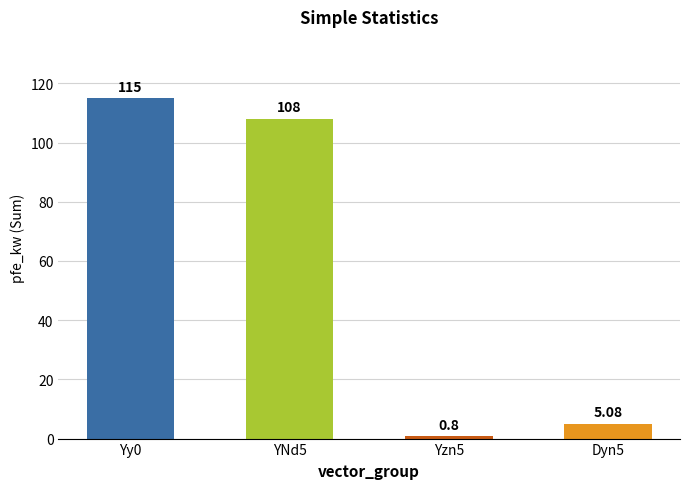

What is the label of the 4th bar from the right?

Yy0